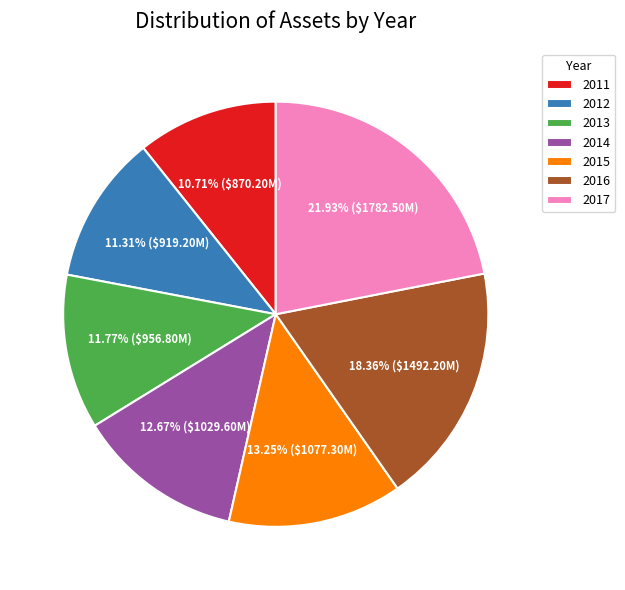

What percentage is NOT represented by 2017?

78.1%